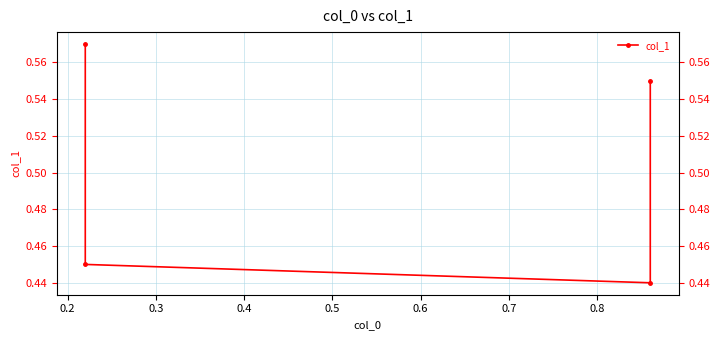

Reading right to left, list all the values displayed in this chart.

0.6	0.4	0.5	0.6